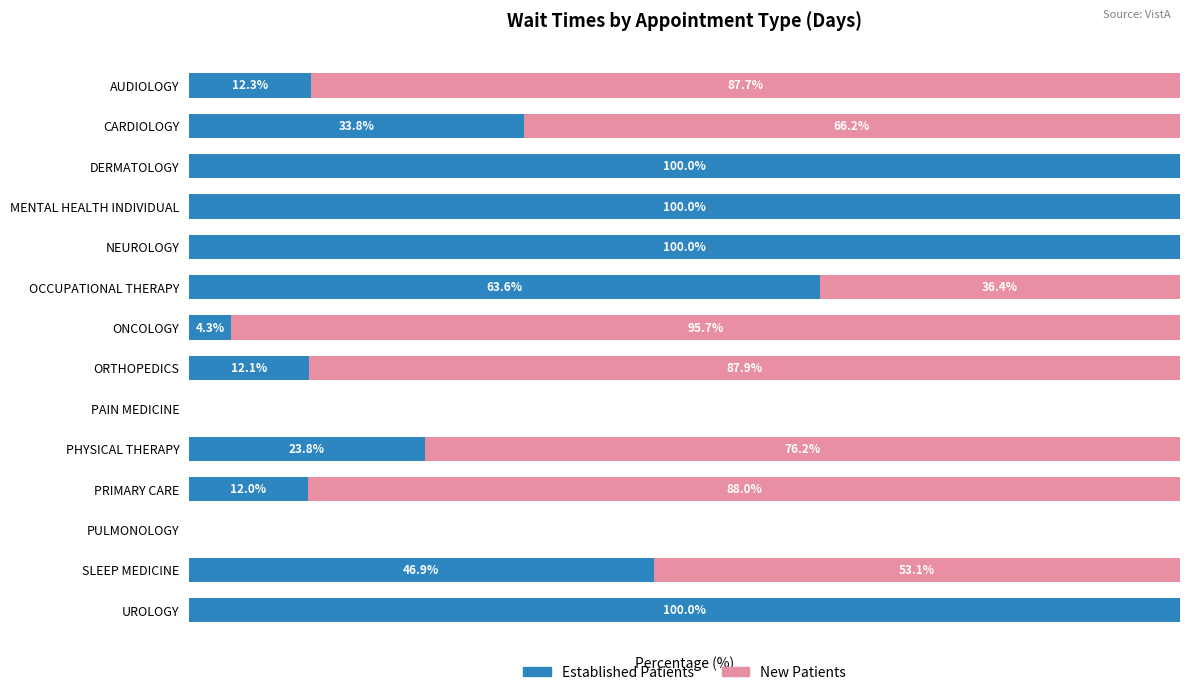

Where is Established Patients nearest to the value 50?

SLEEP MEDICINE